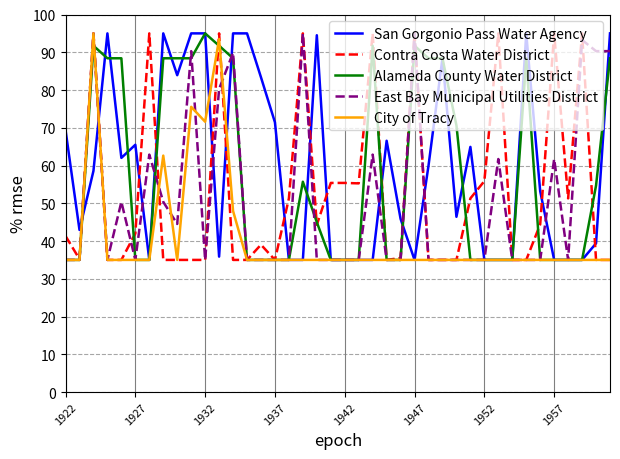

True or false: San Gorgonio Pass Water Agency and City of Tracy intersect in this chart.

True